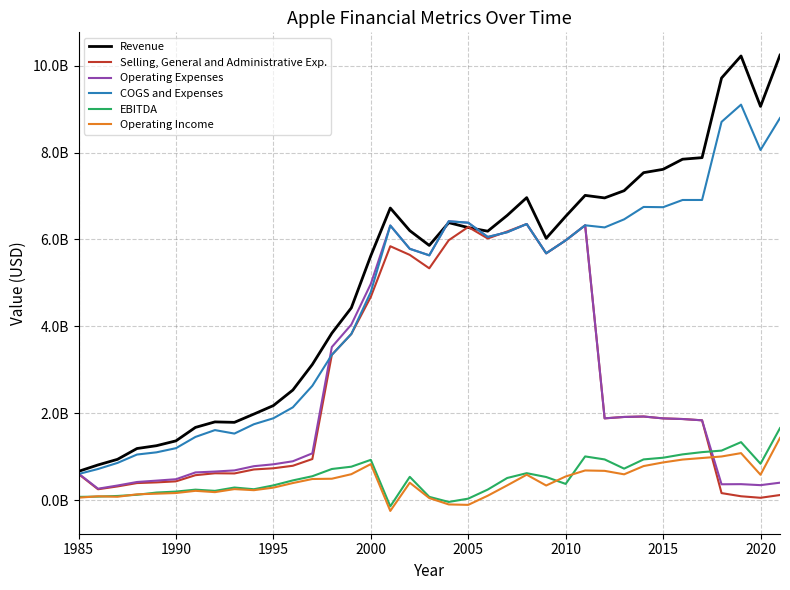

What are all the series names shown in the legend?

Revenue, Selling, General and Administrative Exp., Operating Expenses, COGS and Expenses, EBITDA, Operating Income